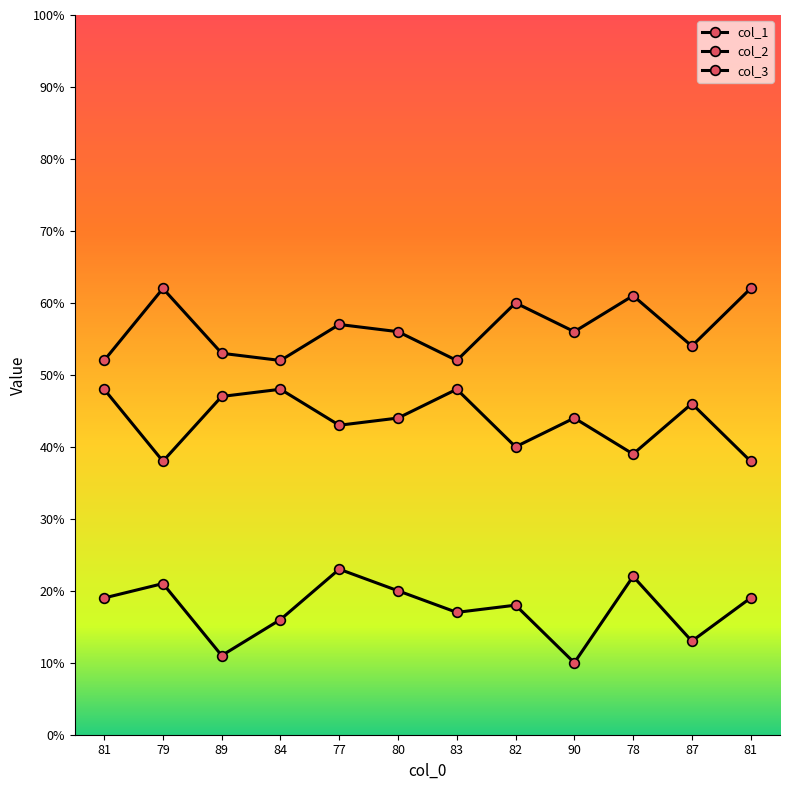

What is the difference between the col_1 values at 77 and 81?

4